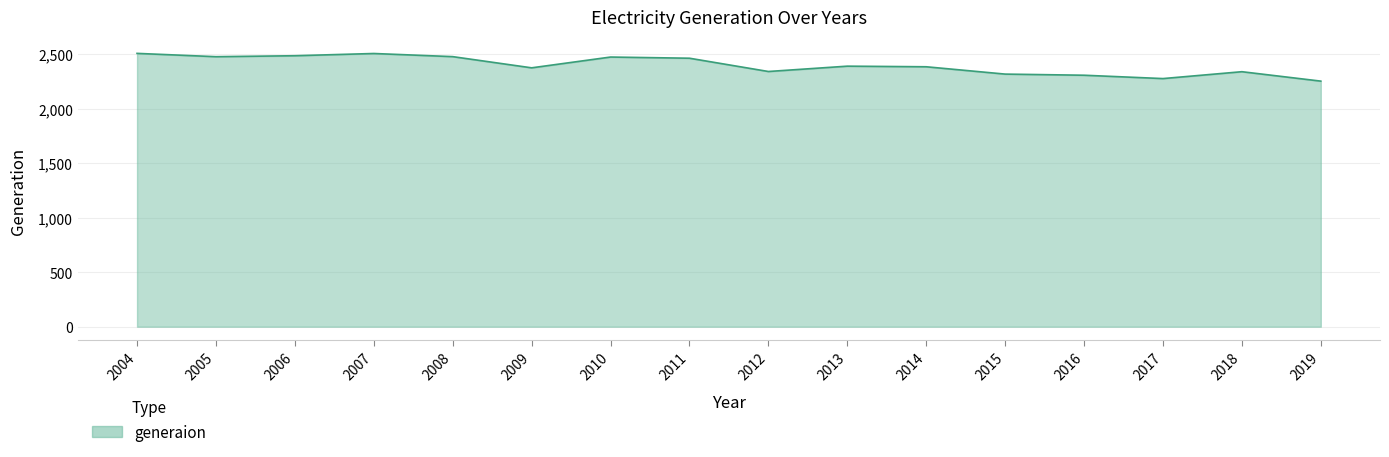

What is the difference between the maximum and minimum values?

254.3